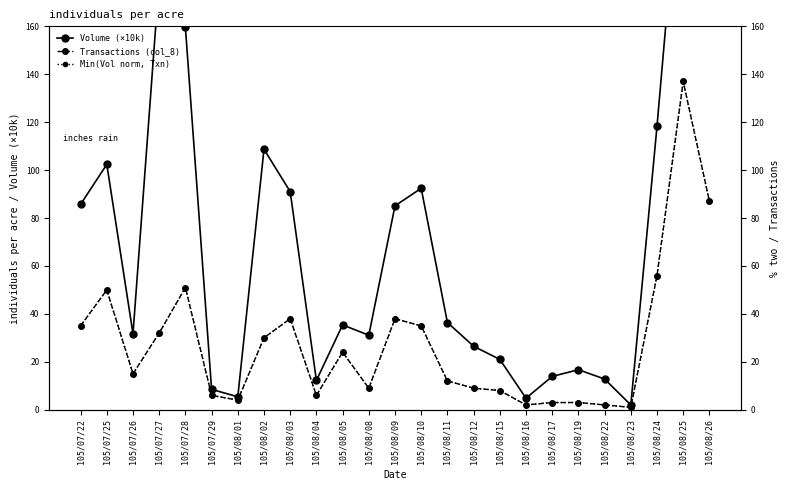

Reading right to left, extract all data points from this chart.

Volume (×10k): 105/08/26=177.4	105/08/25=244.0	105/08/24=118.3	105/08/23=2.0	105/08/22=12.8	105/08/19=16.7	105/08/17=13.9	105/08/16=4.8	105/08/15=21.0	105/08/12=26.5	105/08/11=36.4	105/08/10=92.4	105/08/09=85.1	105/08/08=31.1	105/08/05=35.4	105/08/04=12.2	105/08/03=91.0	105/08/02=108.7	105/08/01=5.4	105/07/29=8.5	105/07/28=159.6	105/07/27=179.6	105/07/26=31.7	105/07/25=102.4	105/07/22=85.7
Transactions (col_8): 105/08/26=87.0	105/08/25=137.0	105/08/24=56.0	105/08/23=1.0	105/08/22=2.0	105/08/19=3.0	105/08/17=3.0	105/08/16=2.0	105/08/15=8.0	105/08/12=9.0	105/08/11=12.0	105/08/10=35.0	105/08/09=38.0	105/08/08=9.0	105/08/05=24.0	105/08/04=6.0	105/08/03=38.0	105/08/02=30.0	105/08/01=4.0	105/07/29=6.0	105/07/28=51.0	105/07/27=32.0	105/07/26=15.0	105/07/25=50.0	105/07/22=35.0
Min(Vol norm, Txn): 105/08/26=87.0	105/08/25=137.0	105/08/24=56.0	105/08/23=1.0	105/08/22=2.0	105/08/19=3.0	105/08/17=3.0	105/08/16=2.0	105/08/15=8.0	105/08/12=9.0	105/08/11=12.0	105/08/10=35.0	105/08/09=38.0	105/08/08=9.0	105/08/05=24.0	105/08/04=6.0	105/08/03=38.0	105/08/02=30.0	105/08/01=4.0	105/07/29=6.0	105/07/28=51.0	105/07/27=32.0	105/07/26=15.0	105/07/25=50.0	105/07/22=35.0